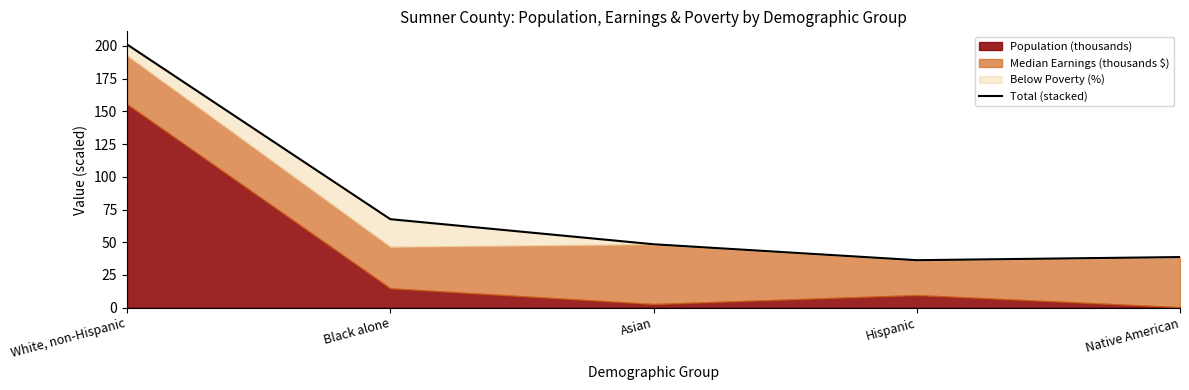

At which category does the data reach its first local valley?

Hispanic